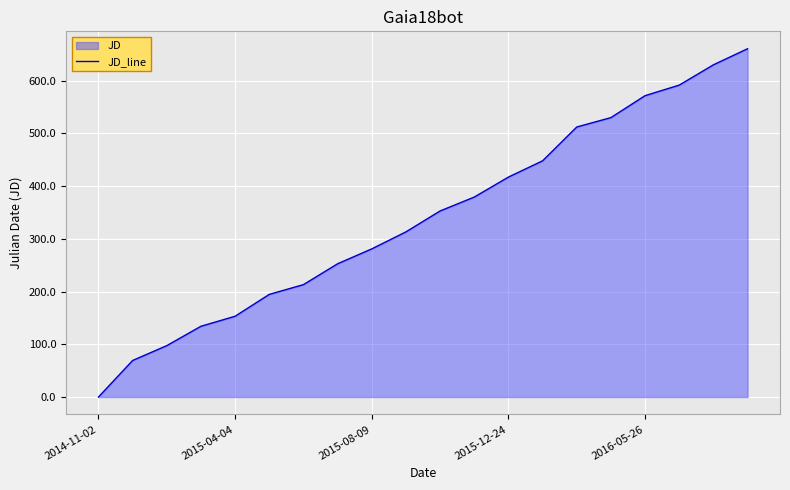

What position from the left is 14?

15